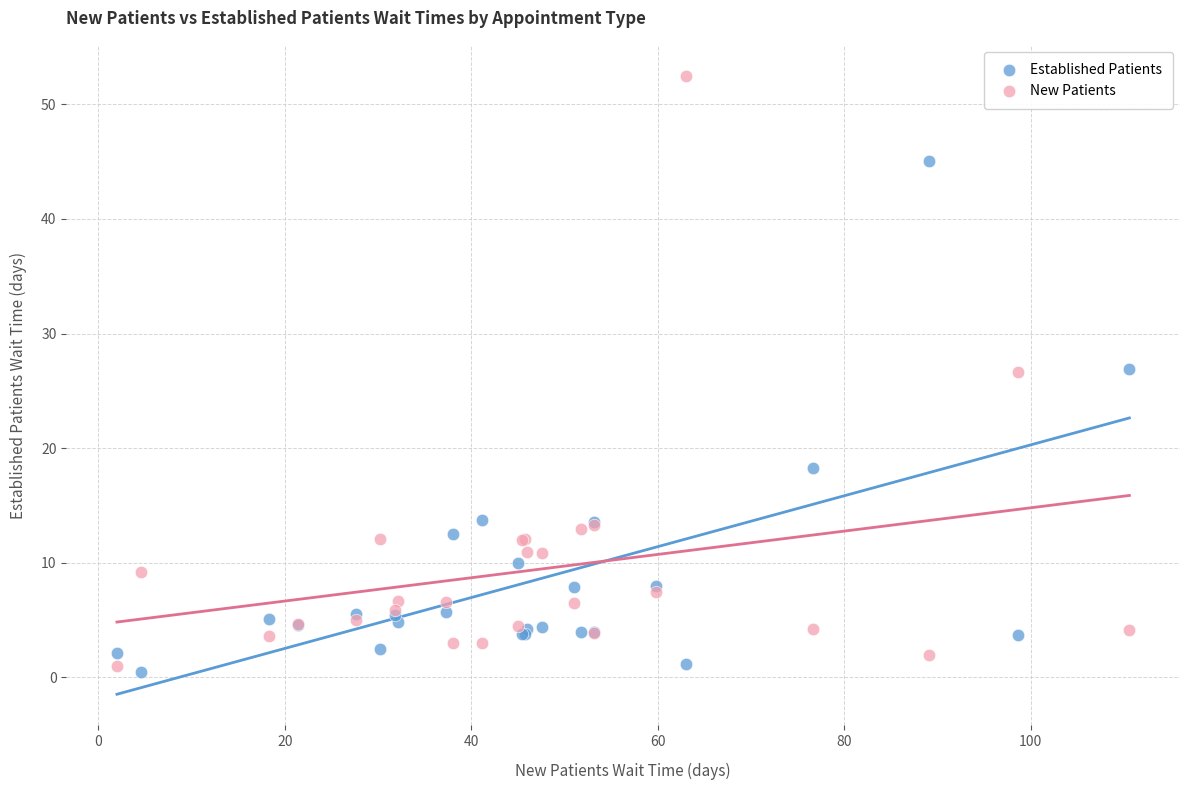

In the Established Patients series, what Y value is closest to 22?

18.3